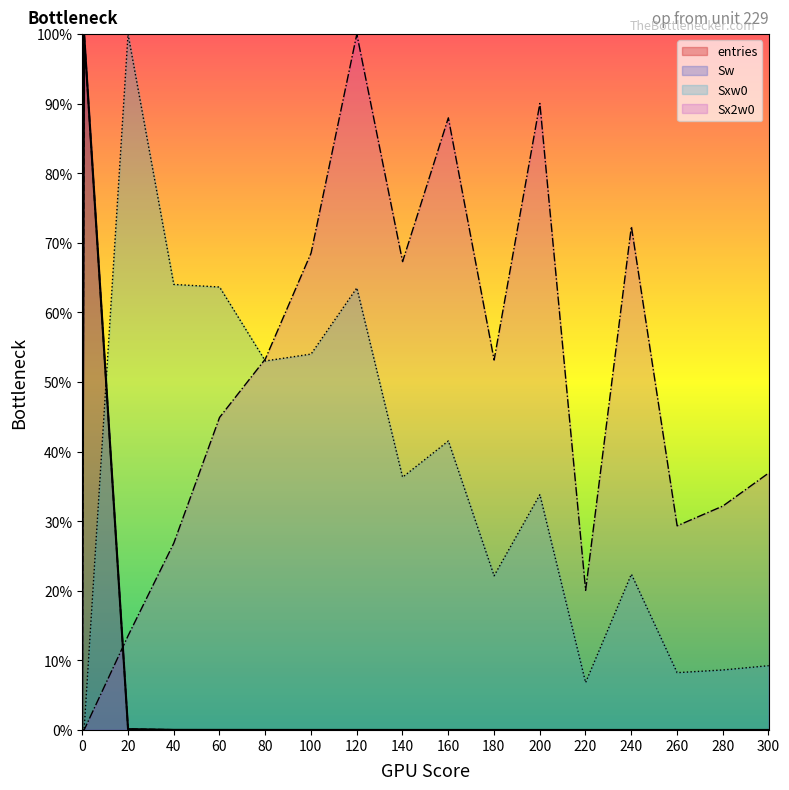

What is the total value across all series at 140.1?

103.6